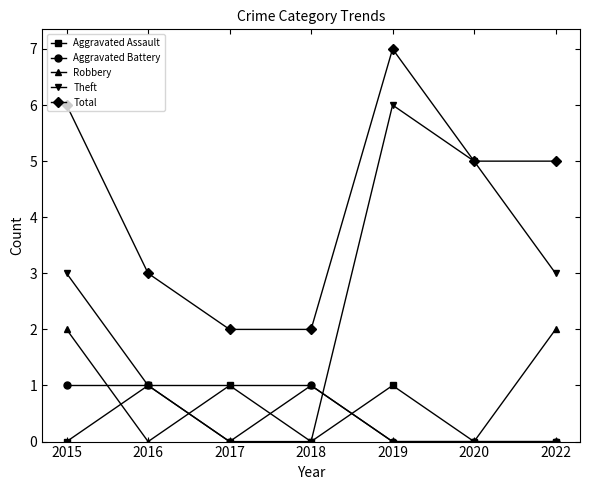

What is the sum of the Theft values at 2017 and 2016?

1